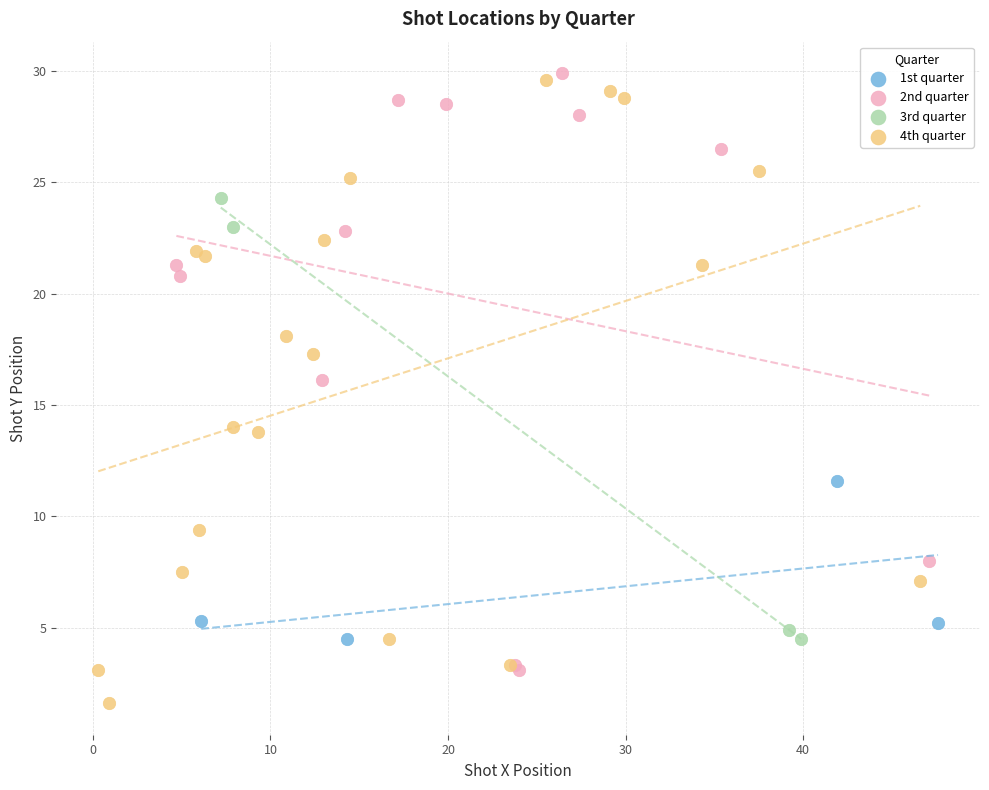

Which series contains the lowest Y value?

4th quarter